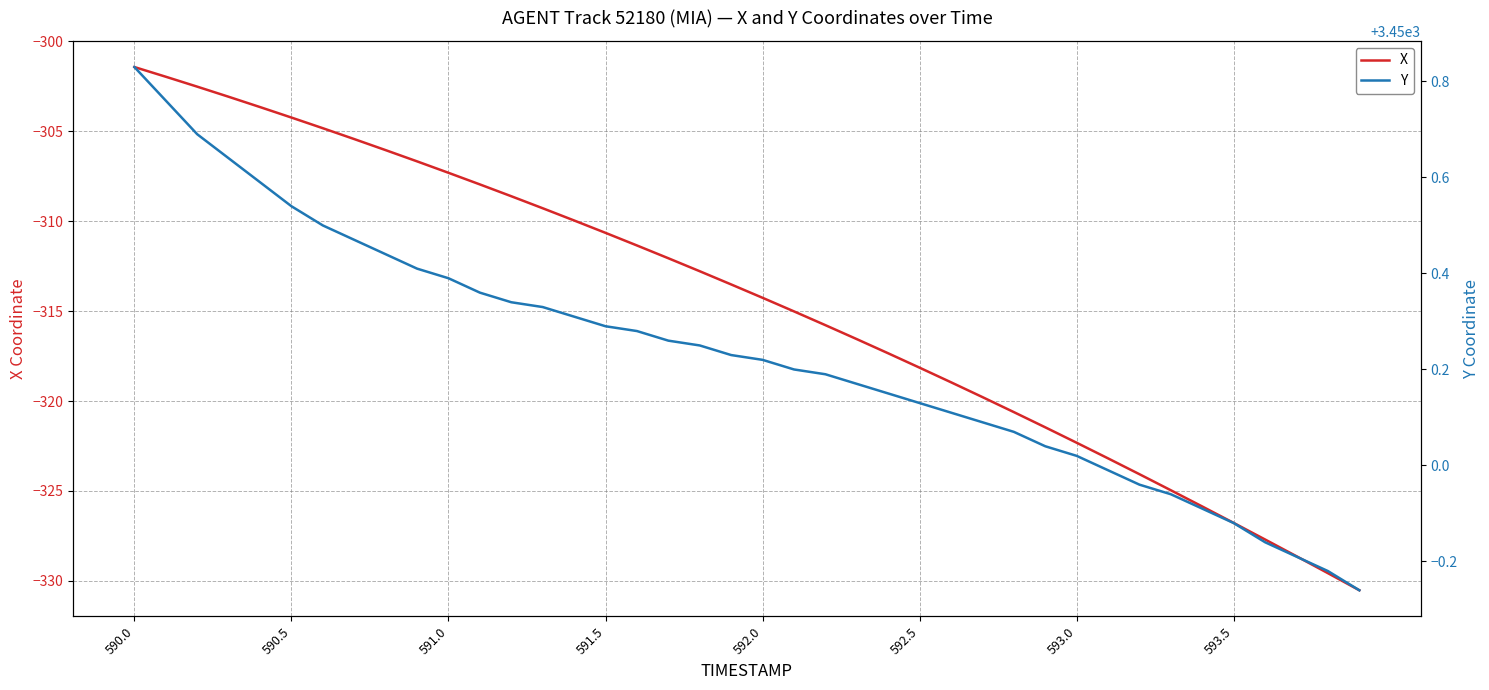

What is the maximum value for X?

-301.4